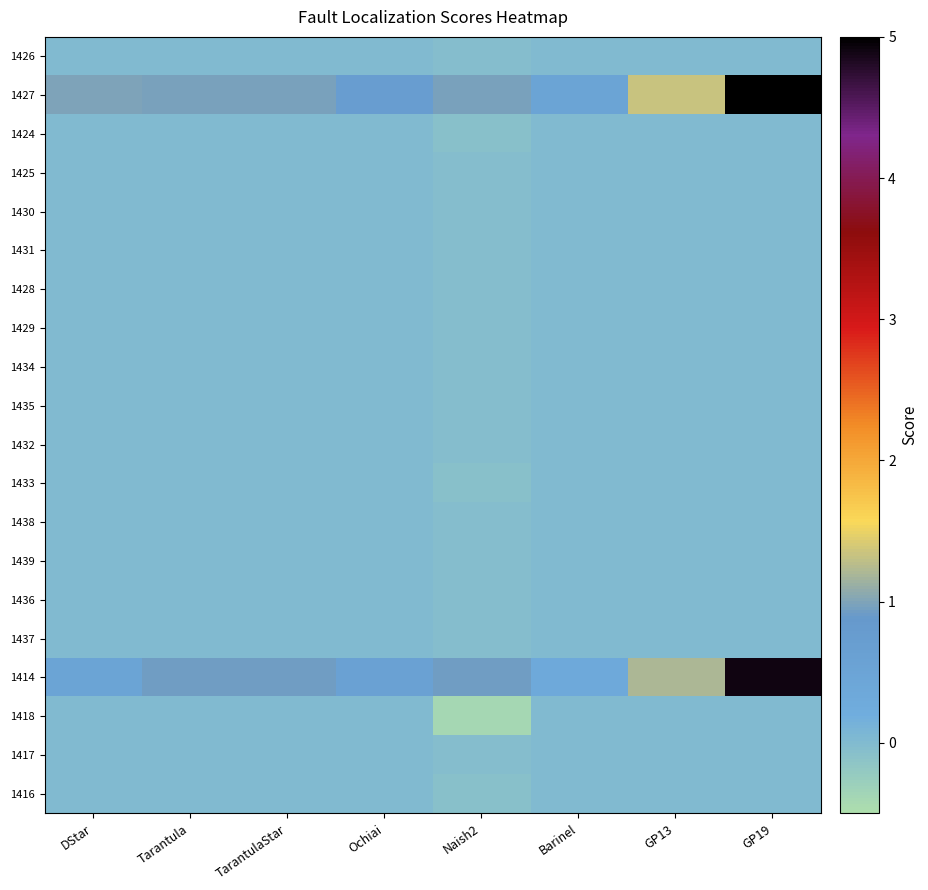

Rank the series at GP13 from highest to lowest value.

1427, 1414, 1426, 1424, 1425, 1430, 1431, 1428, 1429, 1434, 1435, 1432, 1433, 1438, 1439, 1436, 1437, 1418, 1417, 1416